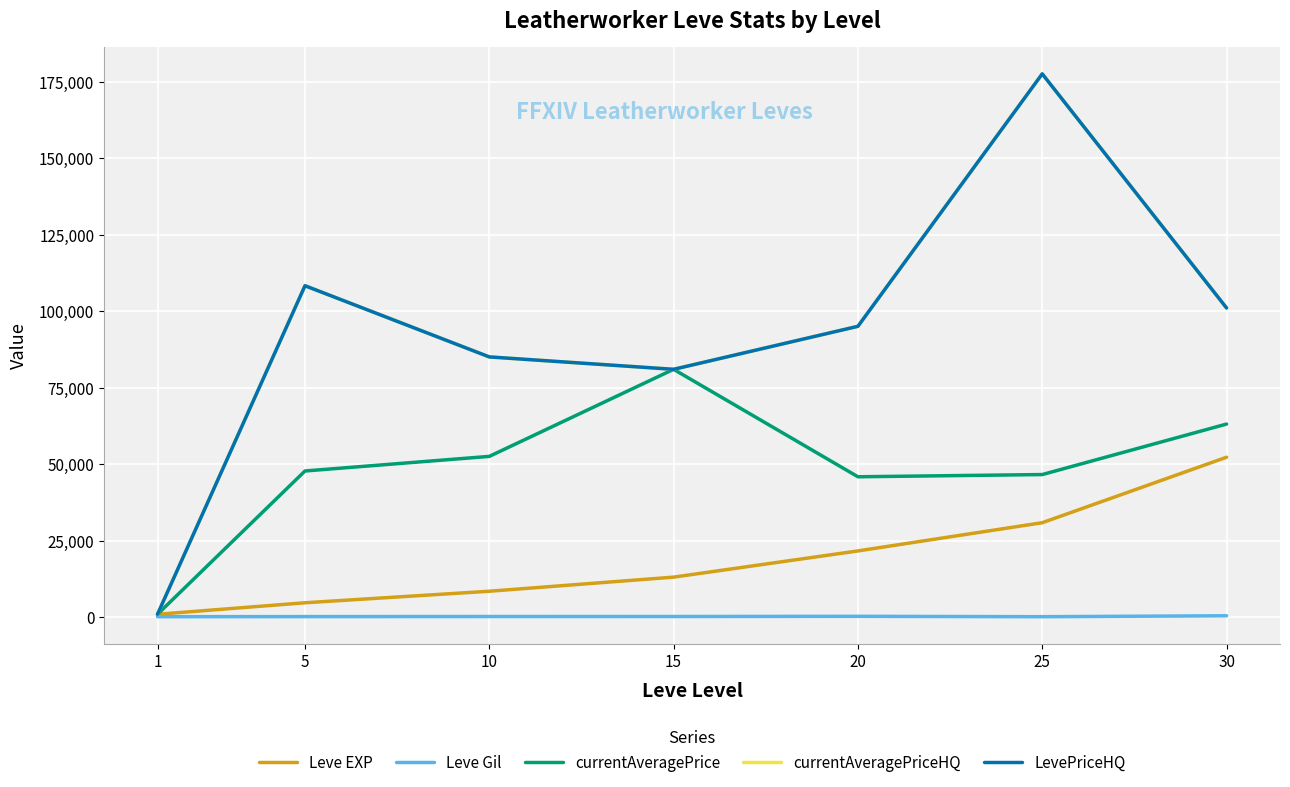

Does the chart have visible grid lines?

Yes